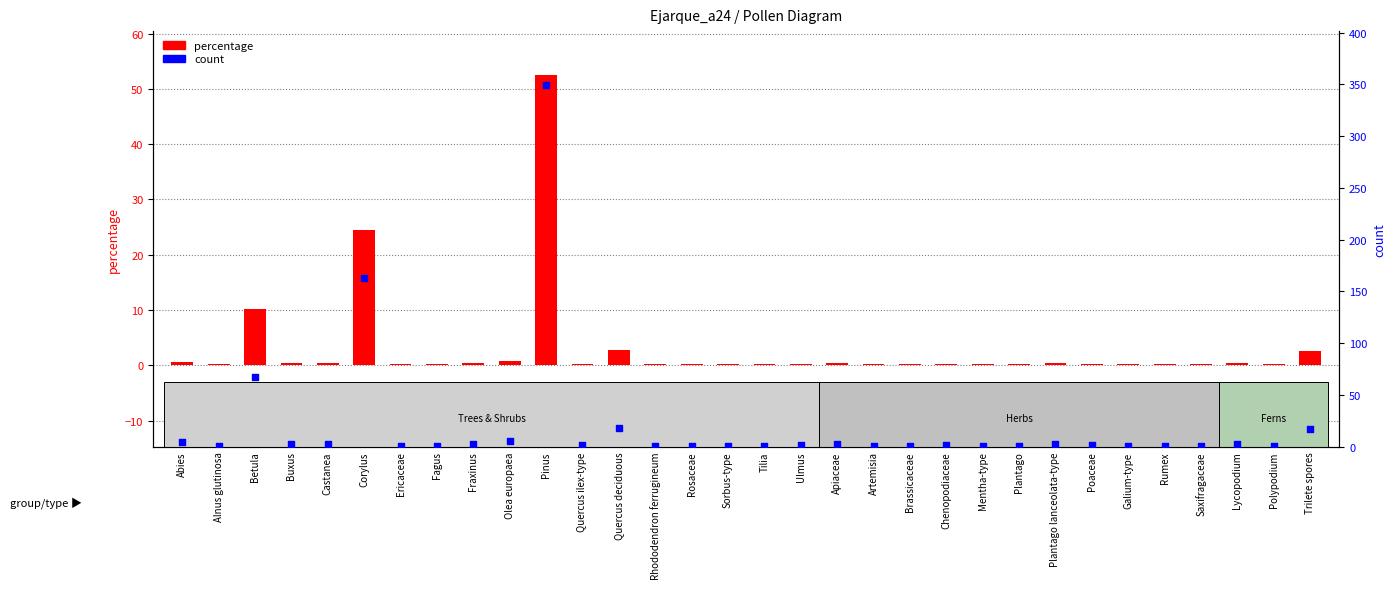

What is the total value across all series at Alnus glutinosa?

1.2